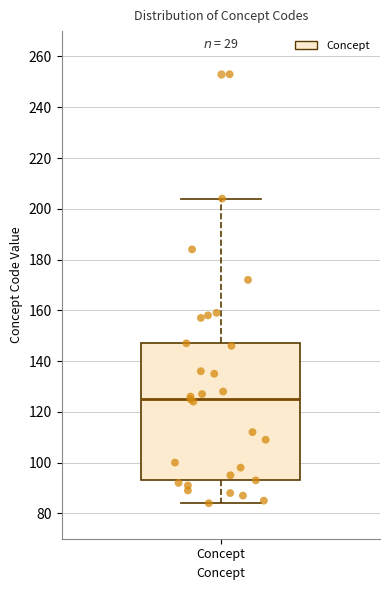

Where is the lower edge of the box for Concept on the y-axis? The values are not printed on the chart, so give them approximately, as read against the axis.

94